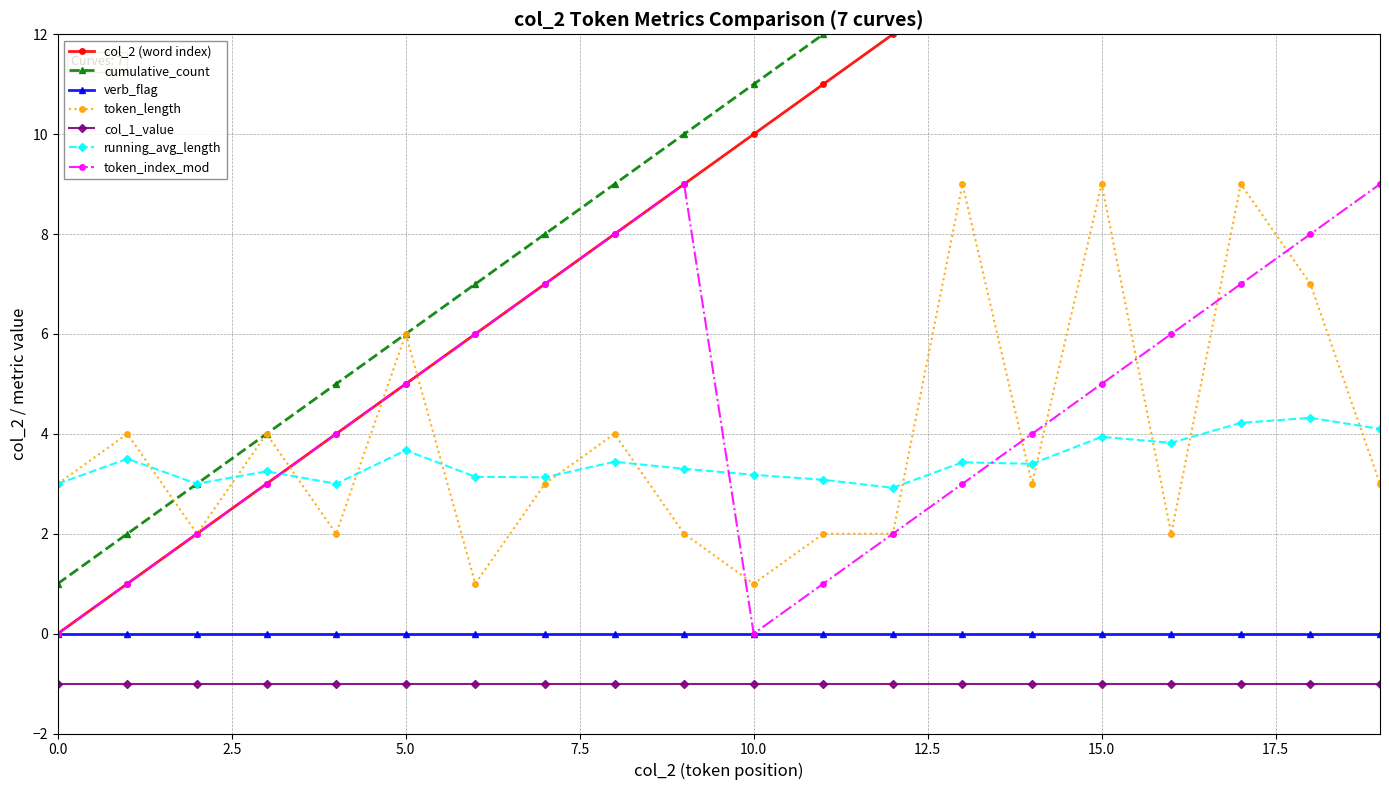

The running_avg_length series shows 4.6 at 0.0. True or false?

False